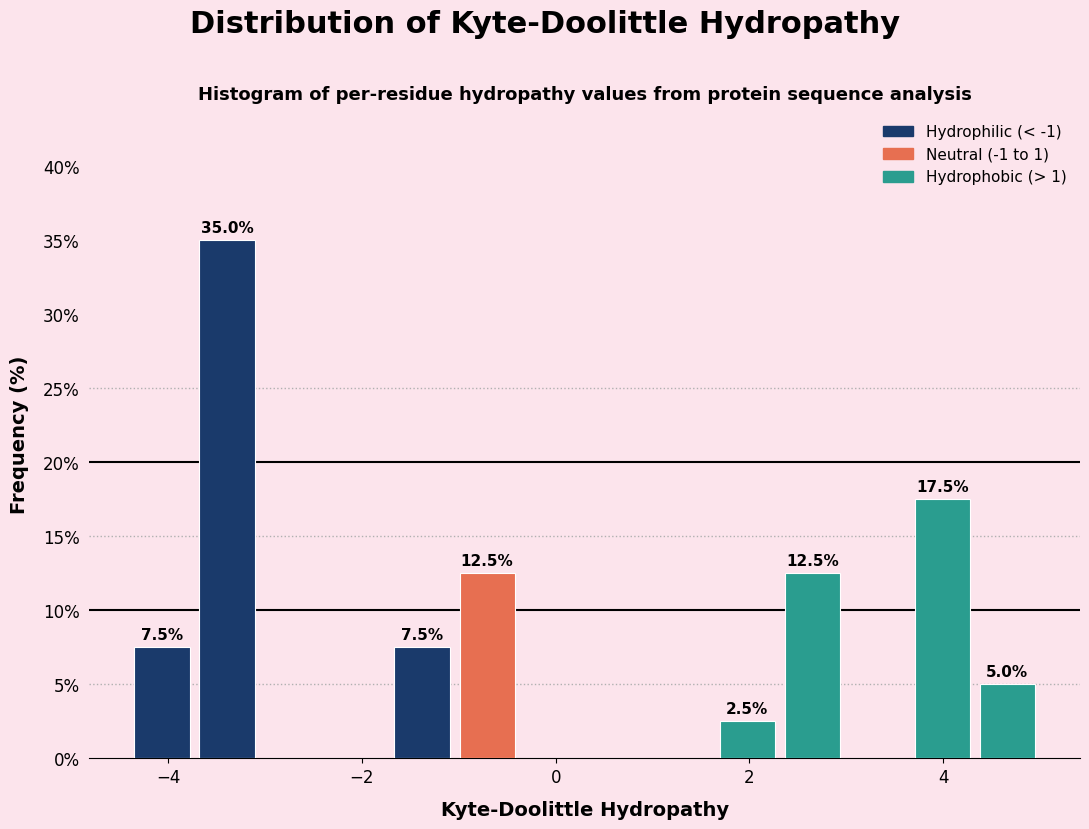

Read against the x-axis, roughly where is the centre of the tallest bar?

-3.4